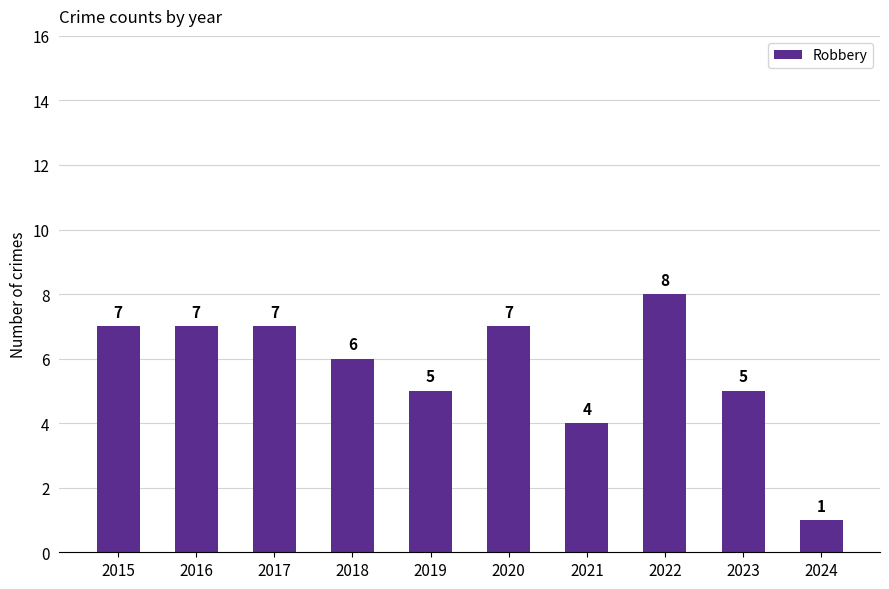

What is the change in value from 2015 to 2024?

-6